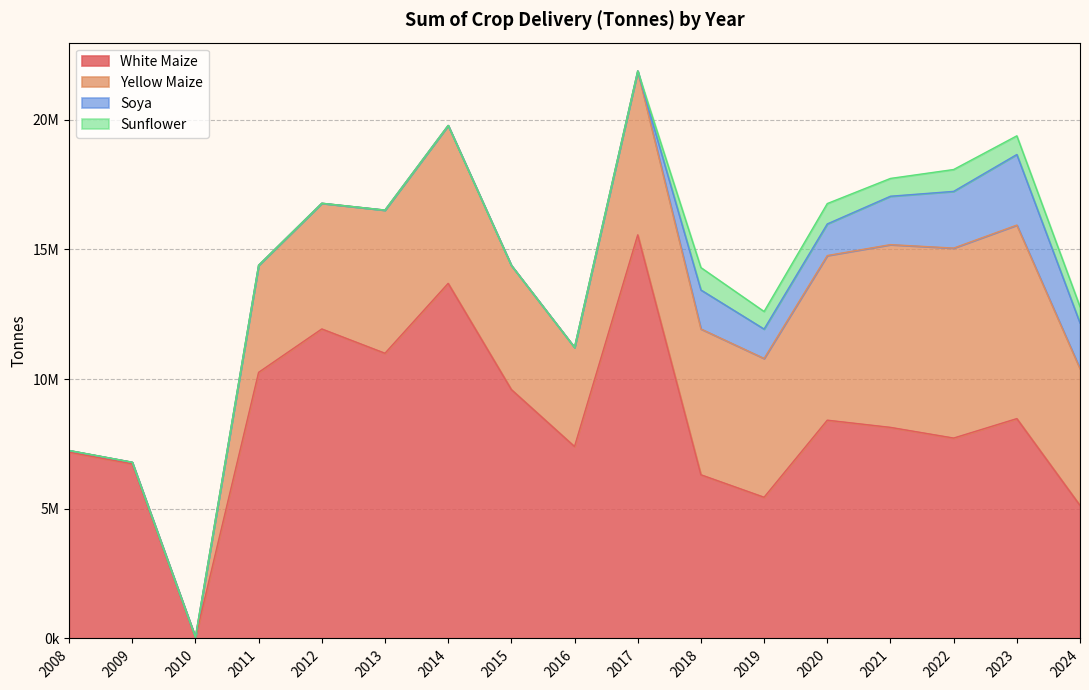

Does the chart display data point markers on the line(s)?

No